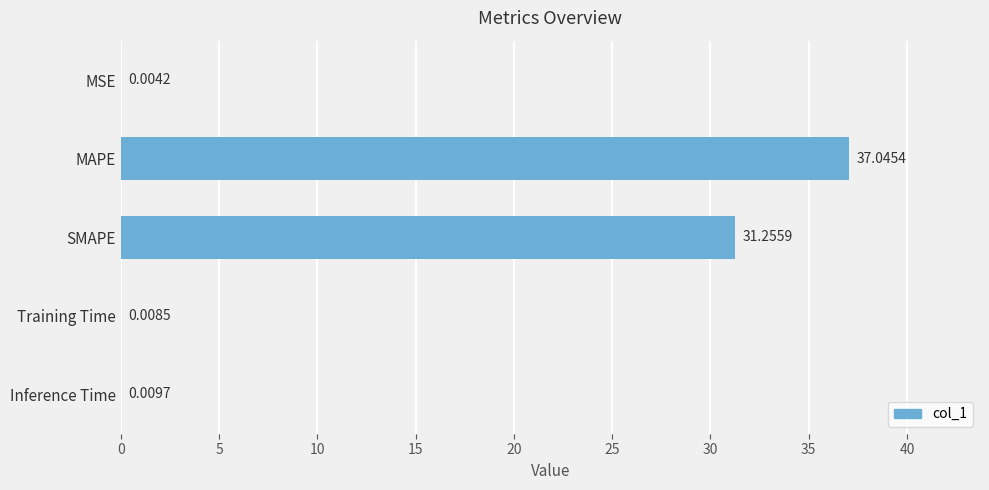

What is the sum of the values at Training Time and SMAPE?

31.3